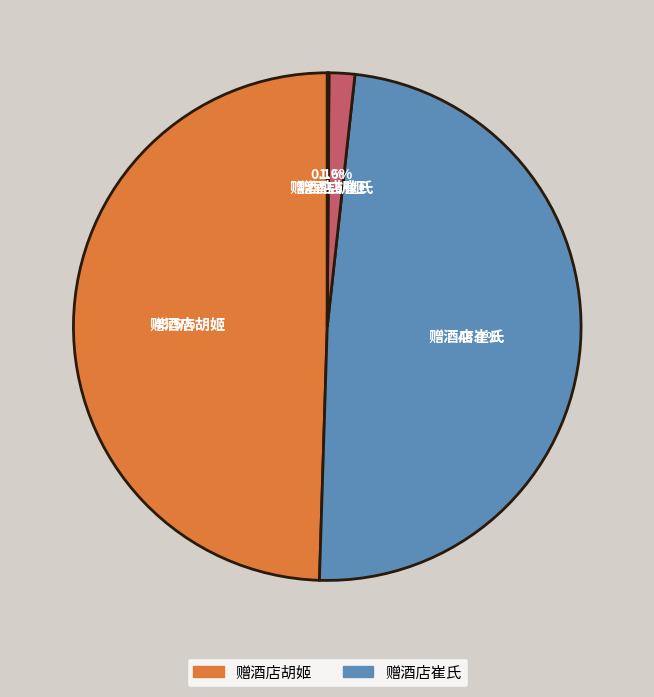

Does any single category account for the majority?

No